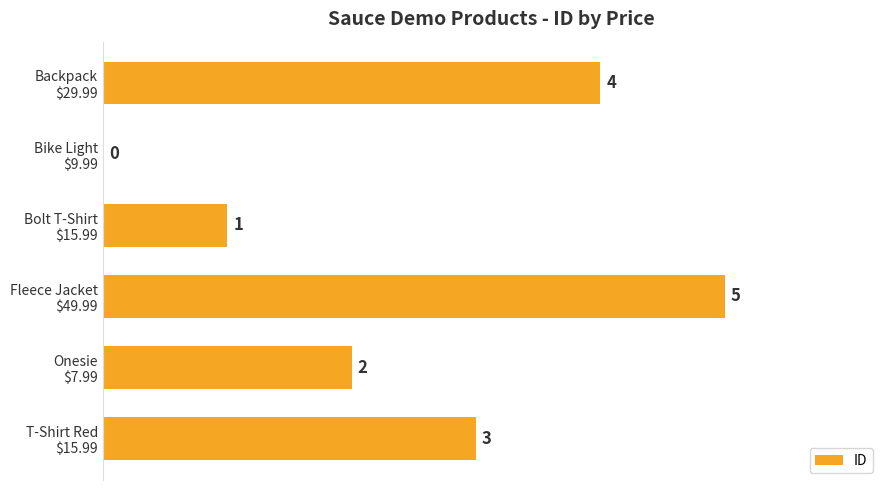

How many values are between 1 and 4?

4